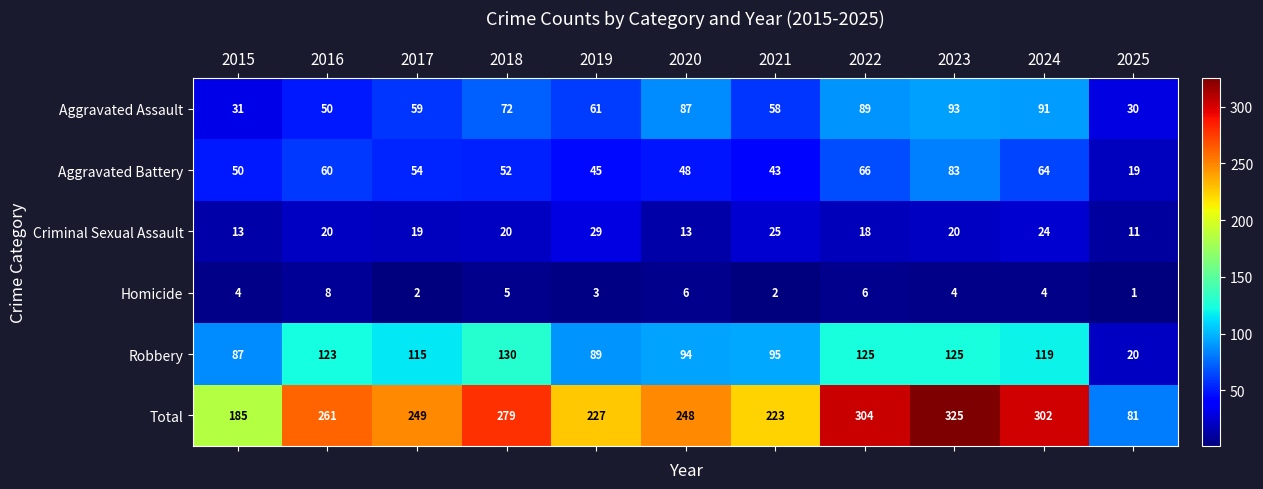

Which series has the widest spread of values?

Total